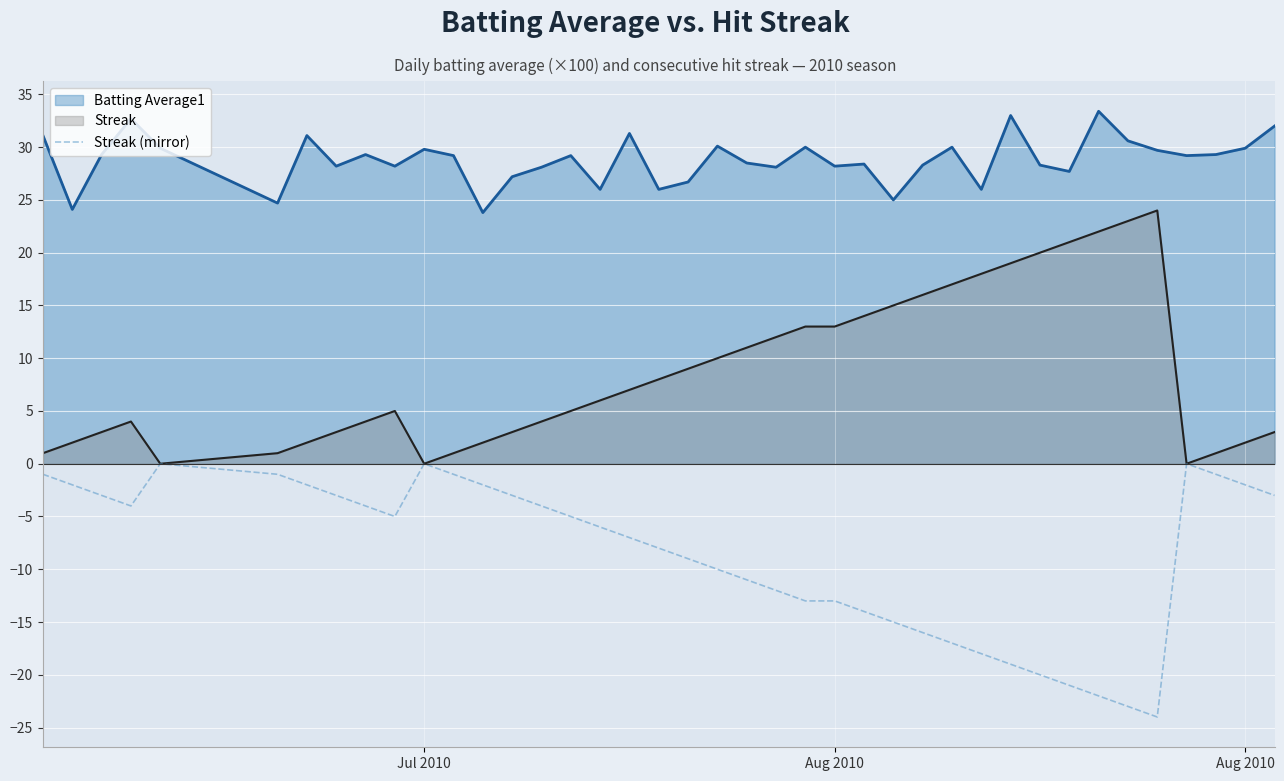

What is the average value?

-9